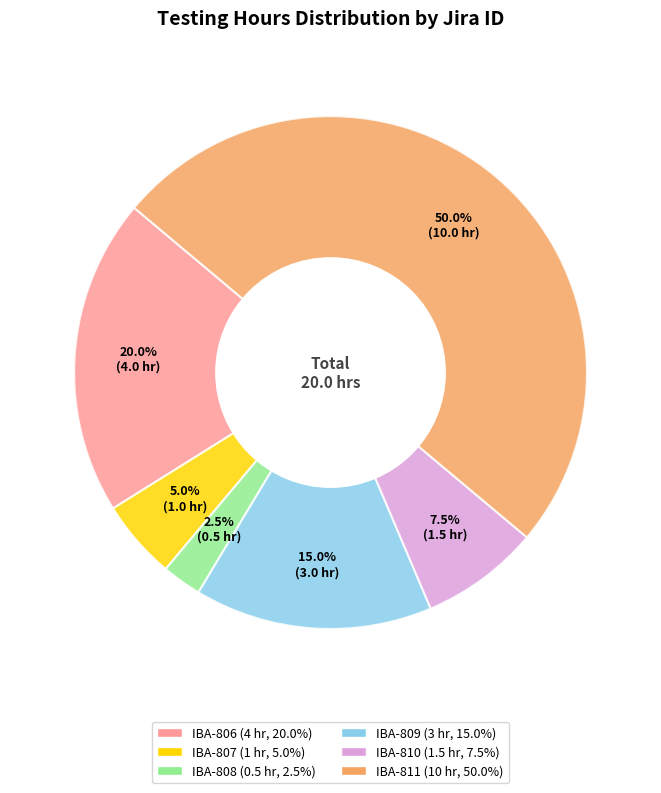

What portion of the pie excludes IBA-810?

92.5%